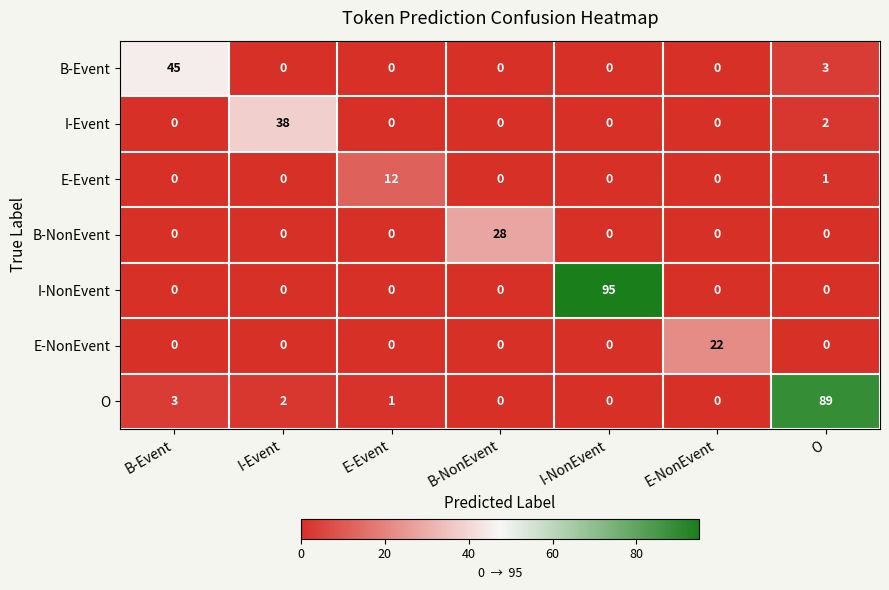

Between I-NonEvent and E-NonEvent, which series saw the biggest shift?

I-NonEvent